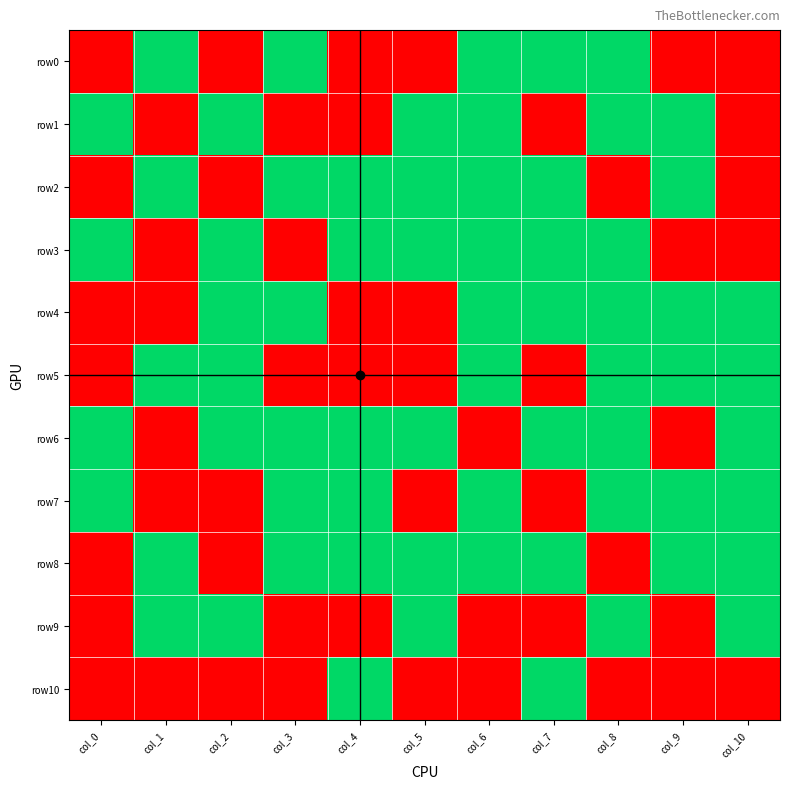

Rank the series by their maximum value, from lowest to highest.

row0, row1, row2, row3, row4, row5, row6, row7, row8, row9, row10